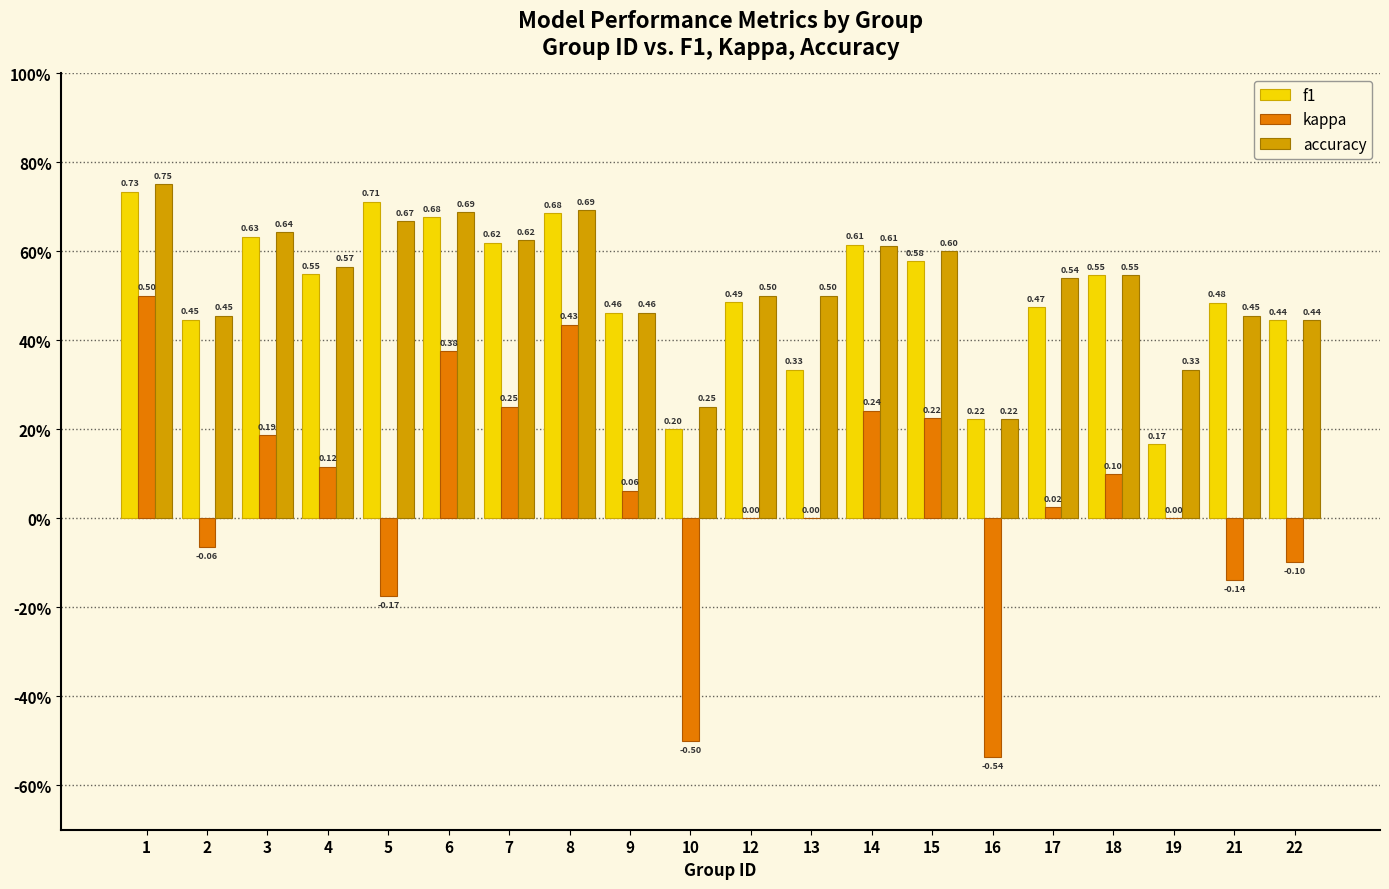

What is the maximum value shown in the chart?

0.8